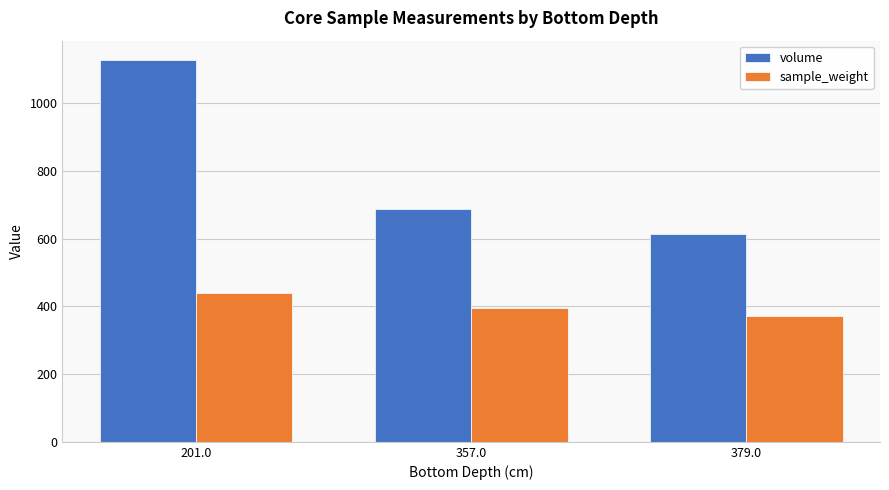

What is the total value across all series at 201.0?

1568